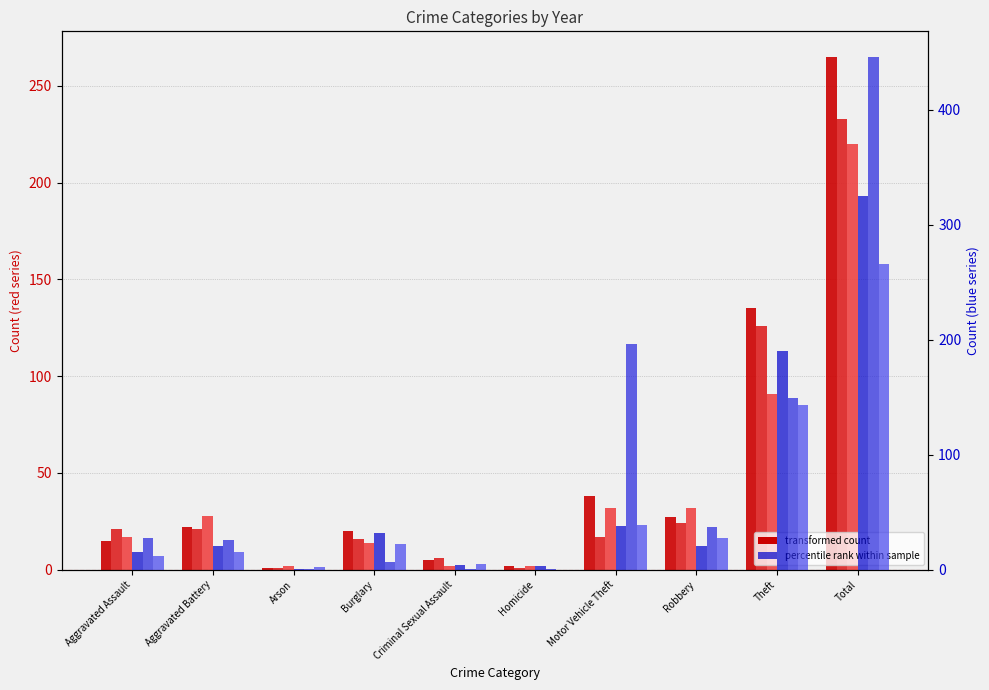

True or false: 2023 has a value of 212 at Theft.

False